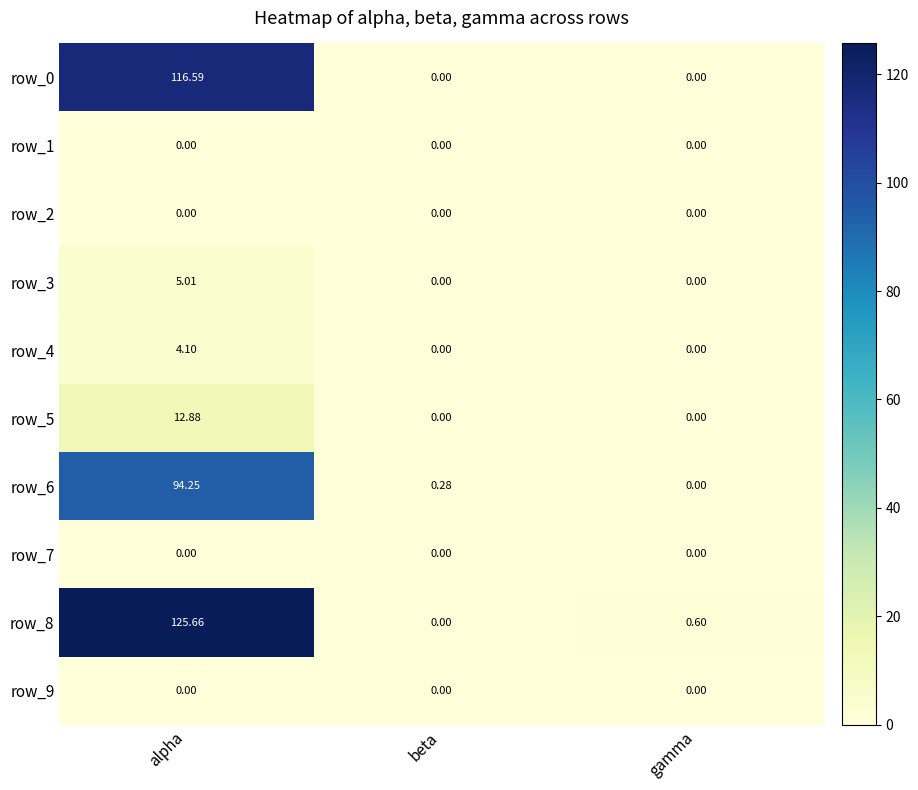

Is it true that row_9 equals 0.0 at gamma?

True